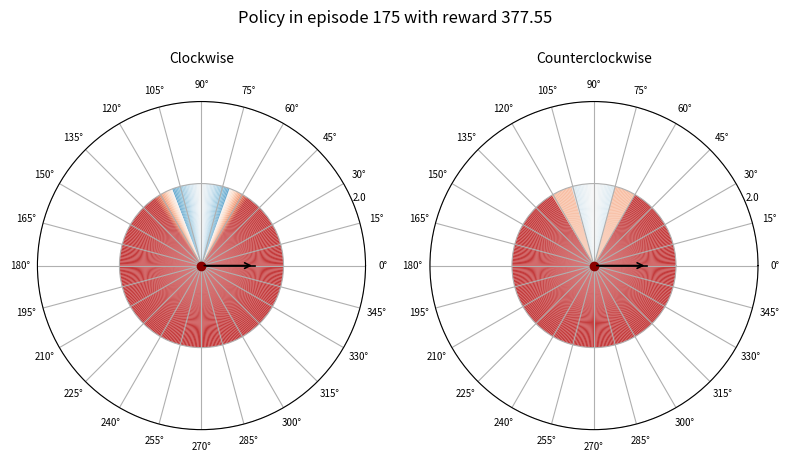

Which has a higher value, 0° or 15°?

15°